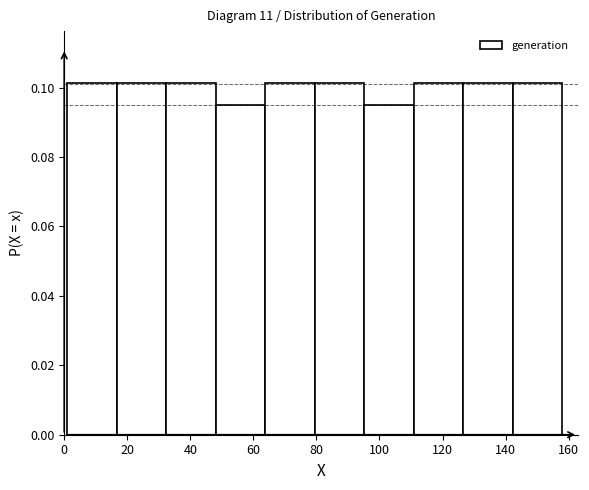

Reading left to right, list every bar in this chart as the range it spans on the x-axis followed by its height. Neither the bar edges nor the heights are printed on the chart, so give them approximately, as read against the axes.

2 to 16: 0.102
16 to 32: 0.102
32 to 48: 0.102
48 to 64: 0.094
64 to 80: 0.102
80 to 96: 0.102
96 to 110: 0.094
110 to 126: 0.102
126 to 142: 0.102
142 to 158: 0.102